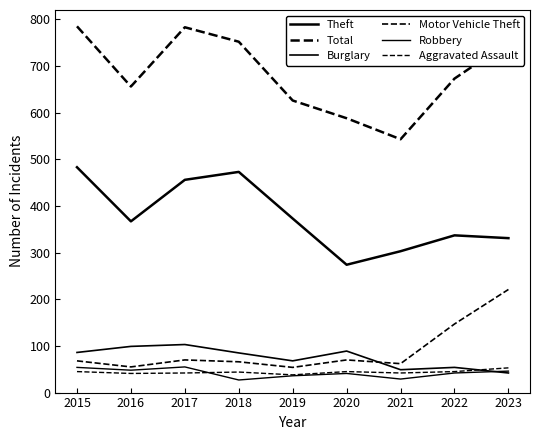

Is the value of Motor Vehicle Theft at 2015 greater than the value of Burglary at 2019?

No